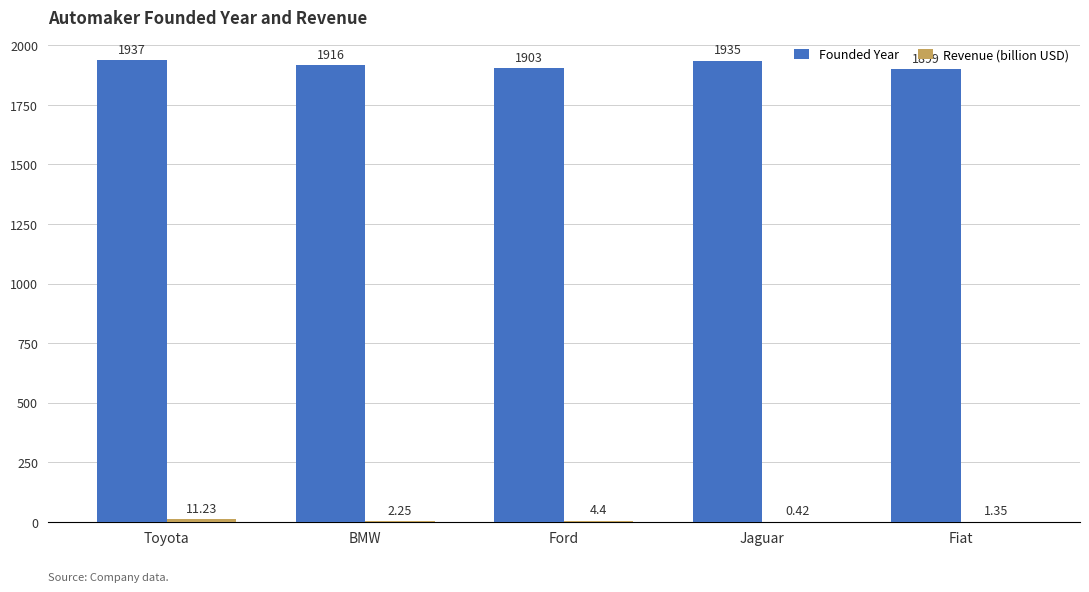

Which label corresponds to the largest value in the chart?

Toyota